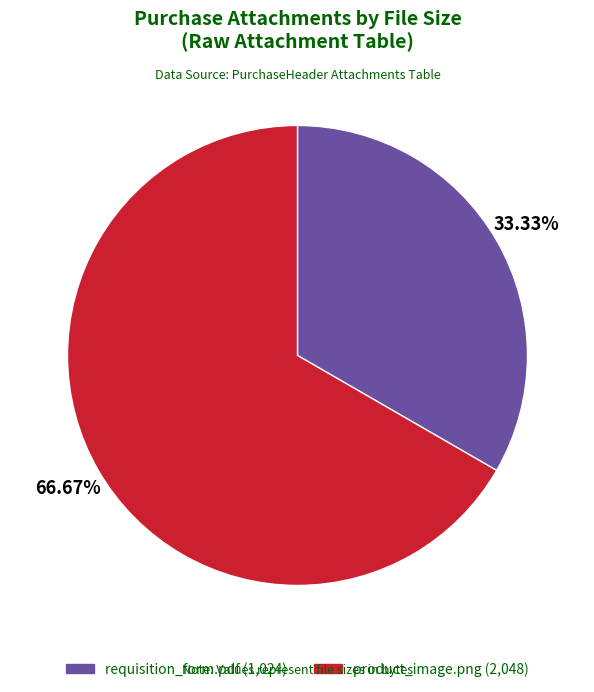

Is it true that product_image.png is 76% of the pie?

False